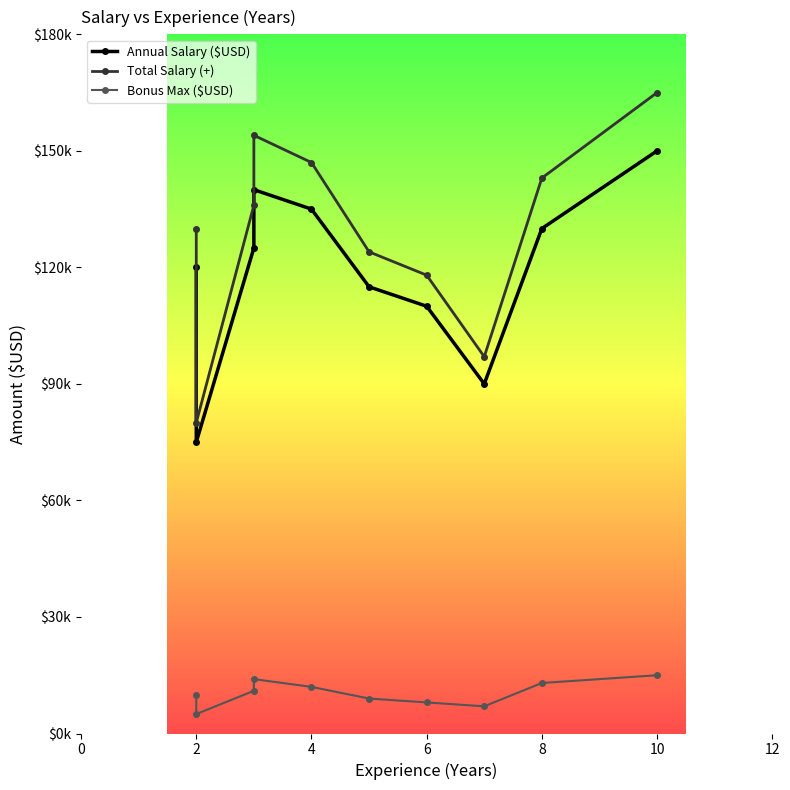

Does the chart display data point markers on the line(s)?

Yes